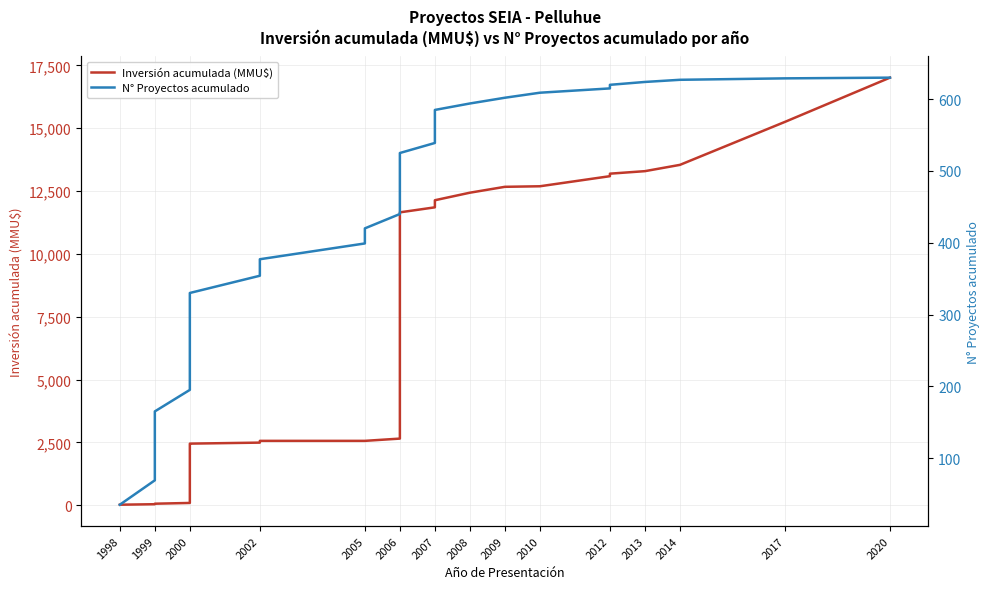

How many data points in Inversión acumulada (MMU$) are above 3150?

17